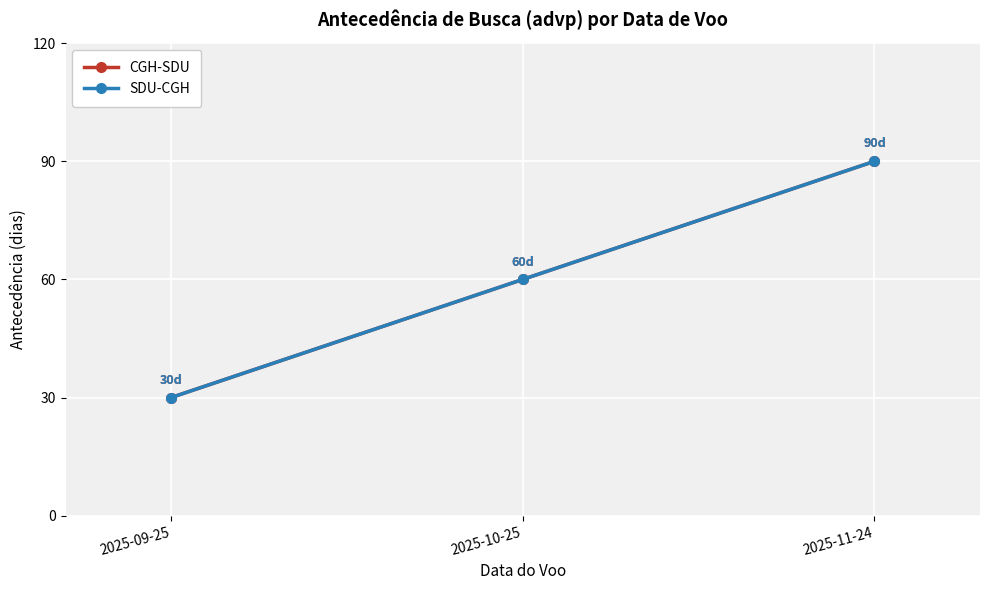

Rank the series at 2025-11-24 from lowest to highest value.

CGH-SDU, SDU-CGH